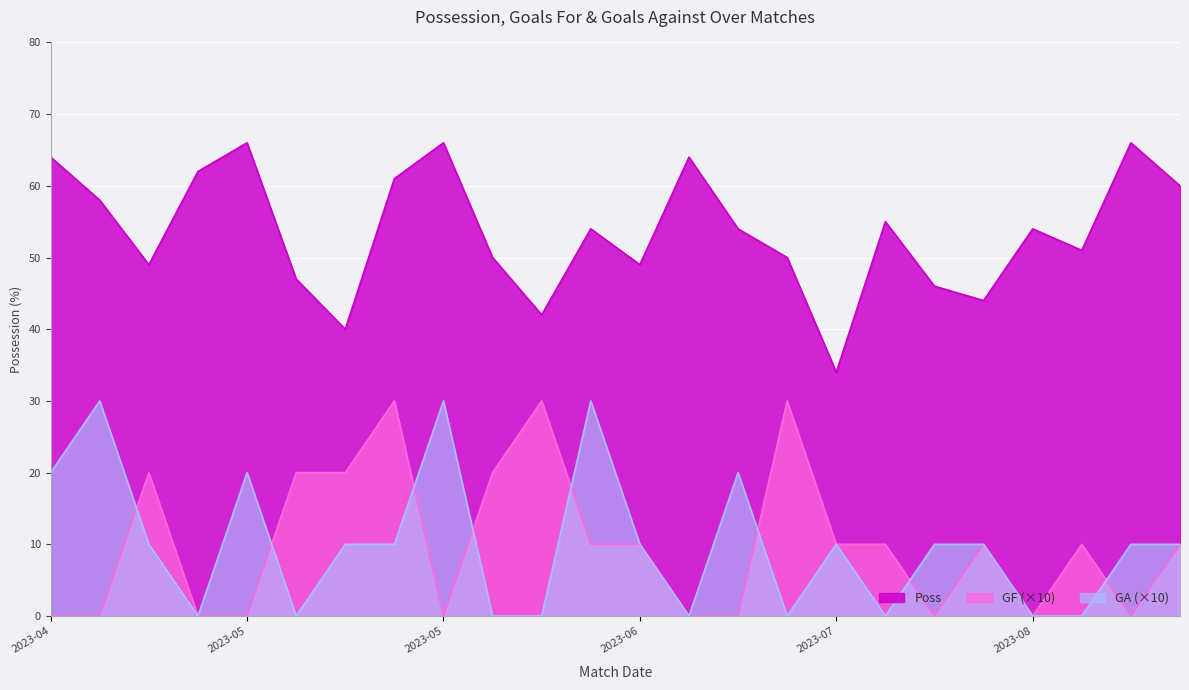

What is the label of the 20th point from the left?

2023-07-28